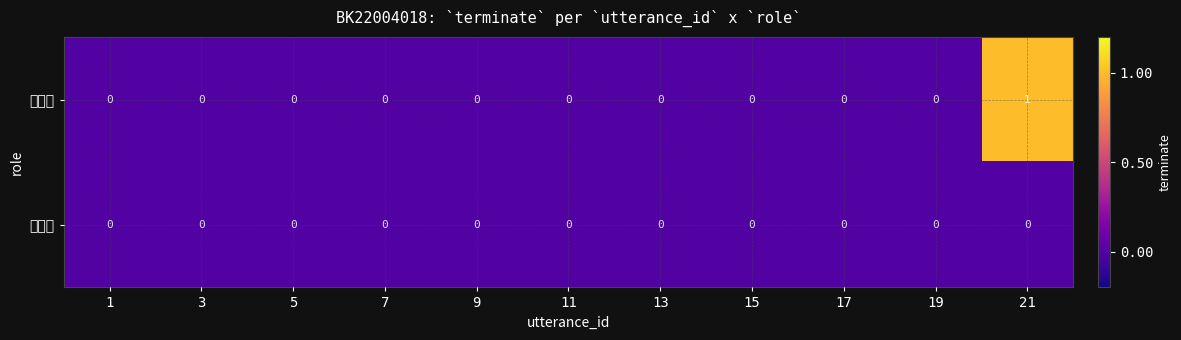

How many distinct data groups are displayed?

2